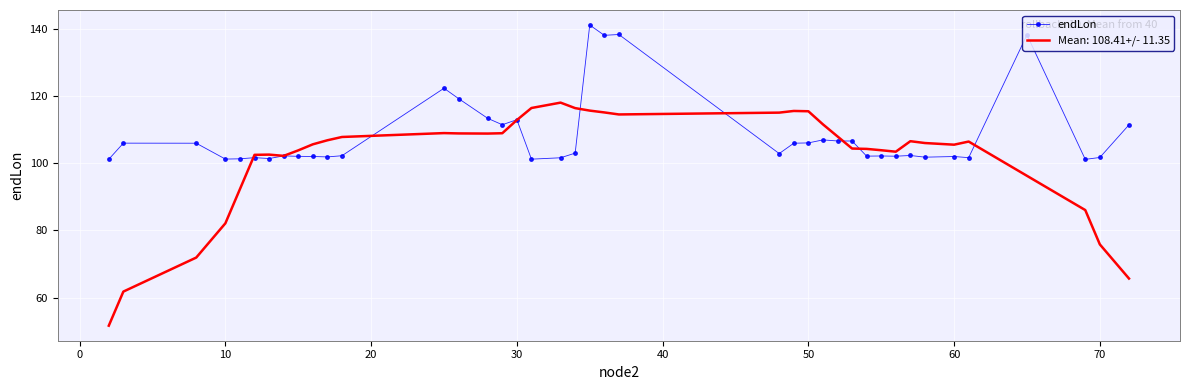

List the series in order of their peak value, highest first.

endLon, Mean: 108.41+/- 11.35